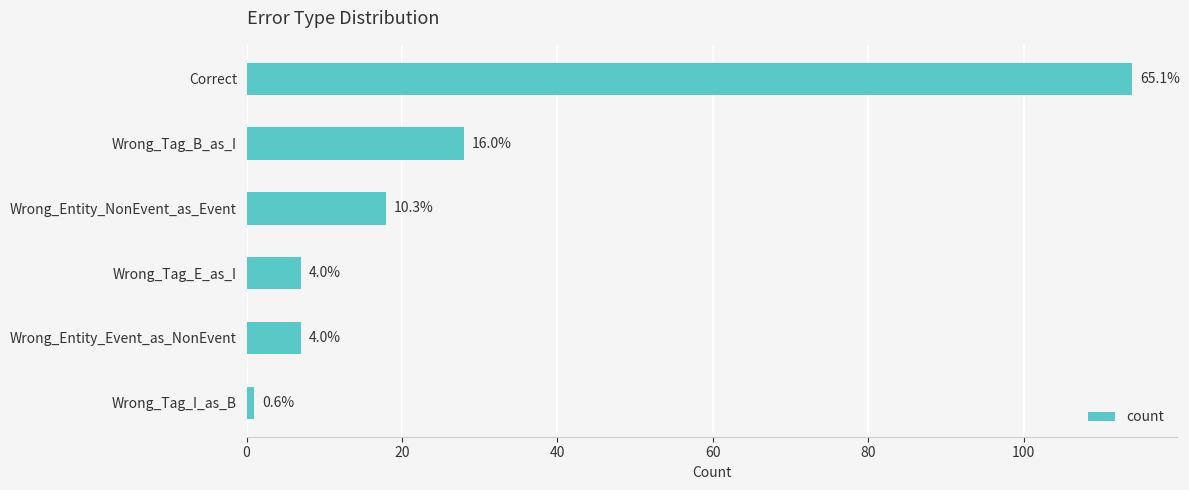

How many bars are there in total?

6